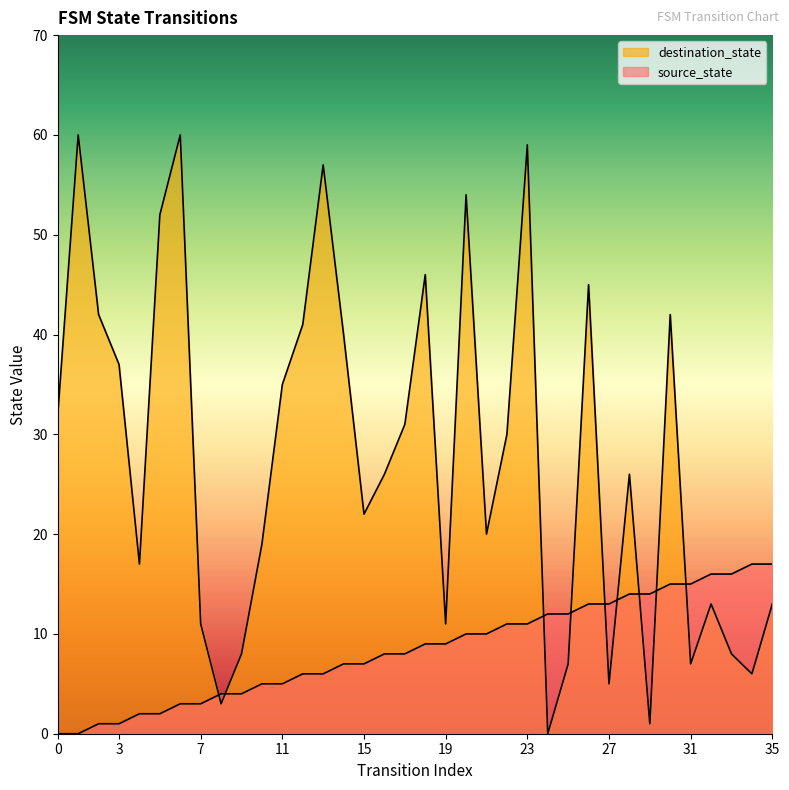

Count the number of categories in the chart.

36